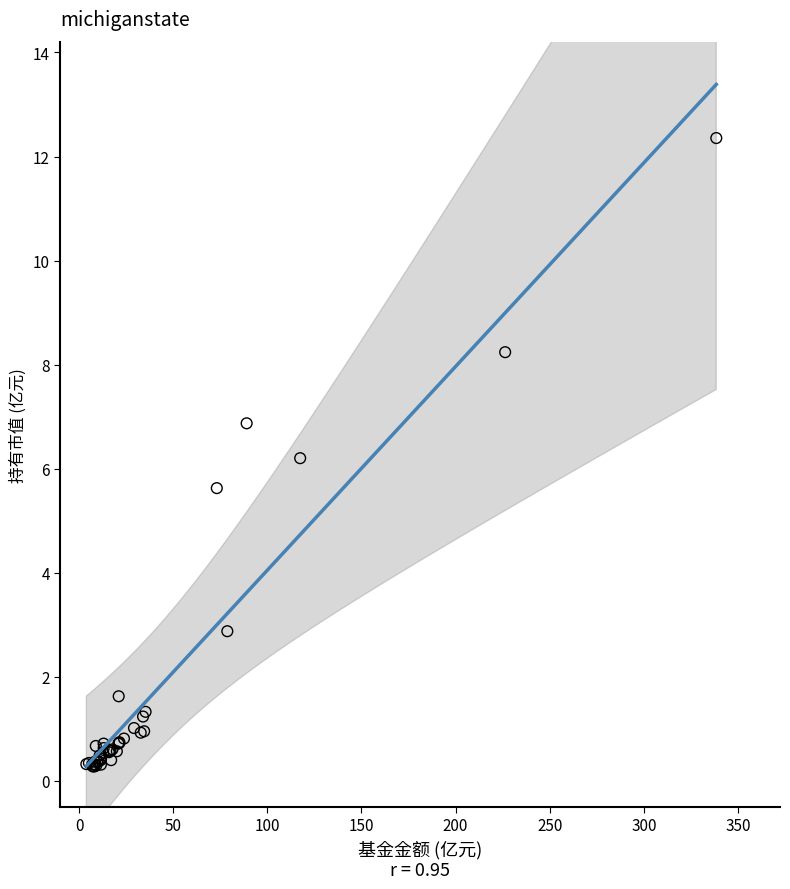

What Y value in the scatter plot is closest to 6?

6.2